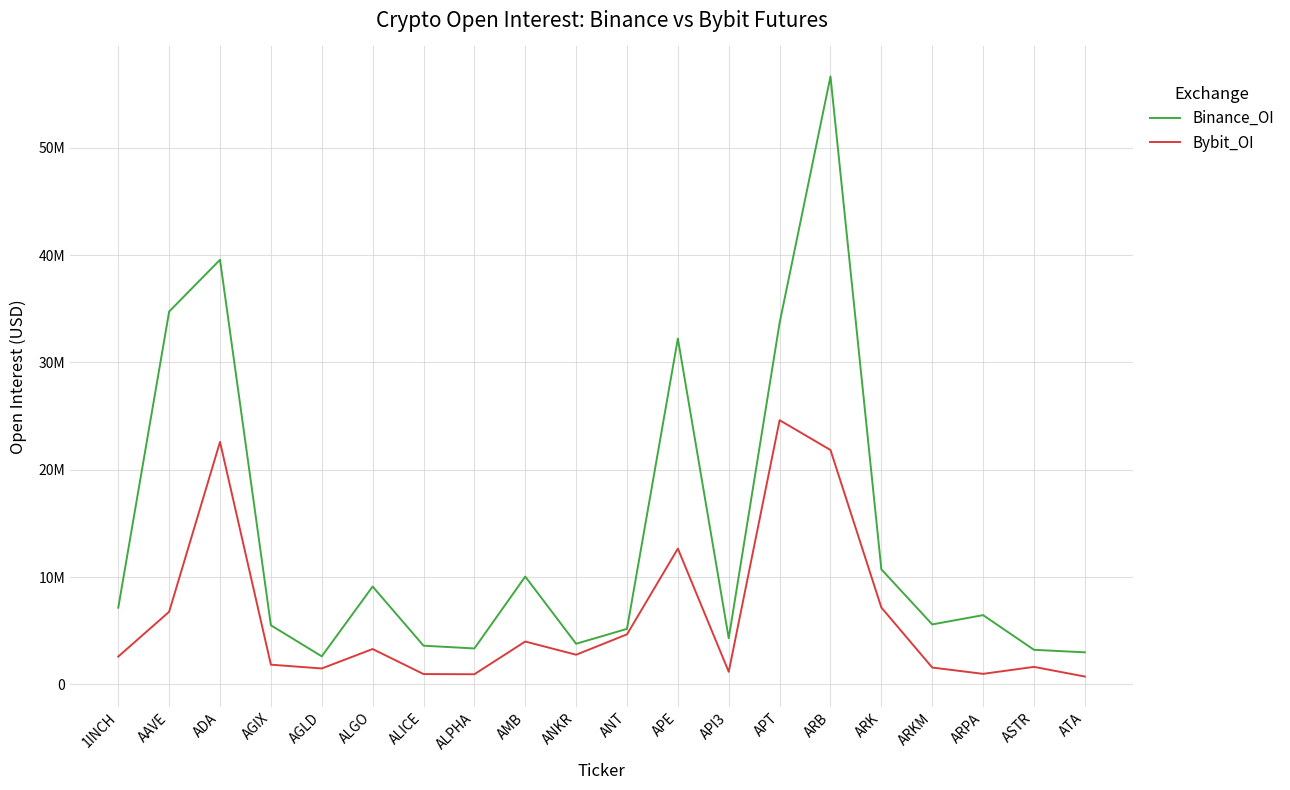

Which category has the lowest value in the Bybit_OI series?

ATA